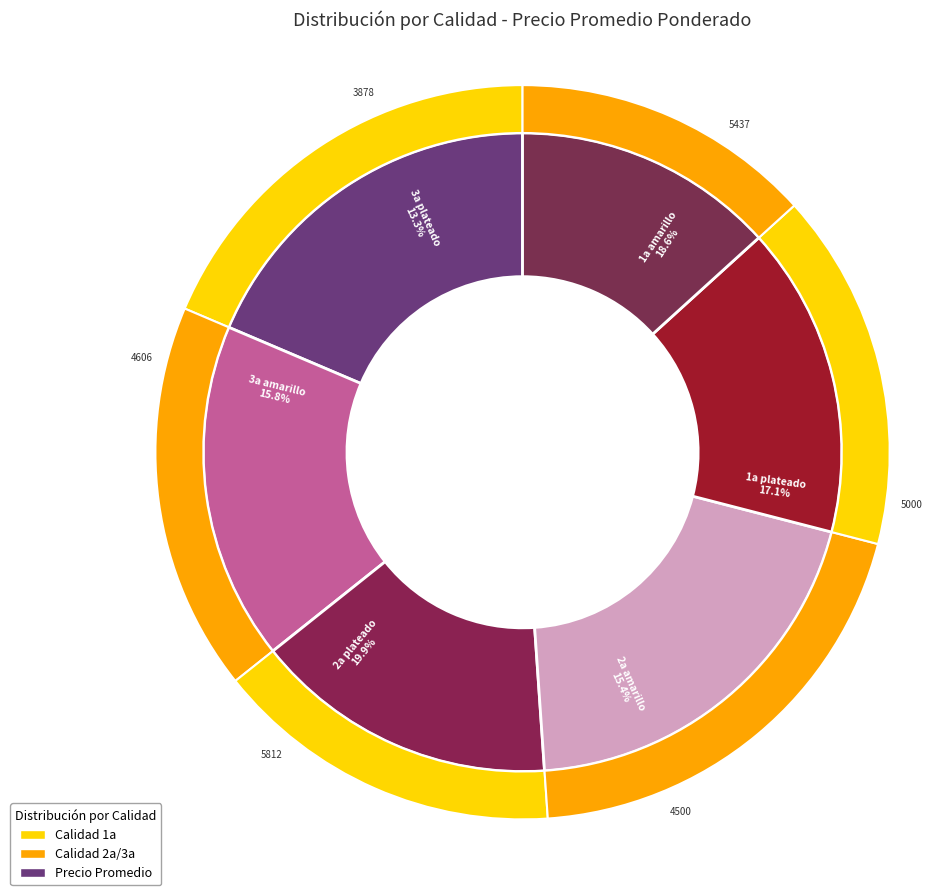

True or false: 3a amarillo accounts for 1% of the total.

False